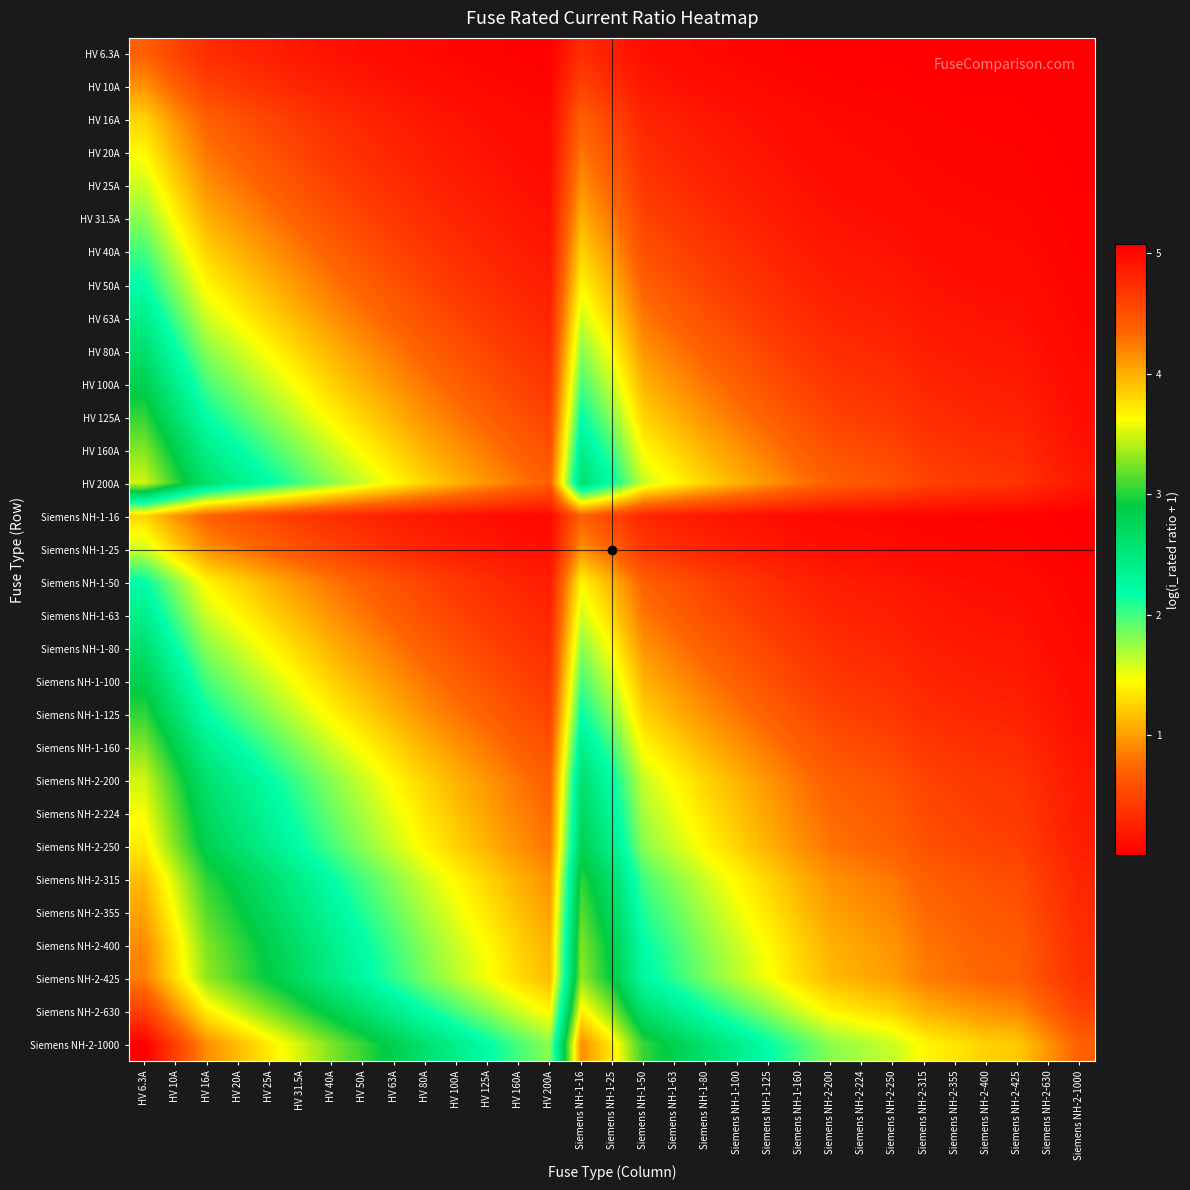

At how many categories does at least one series exceed 1?

29